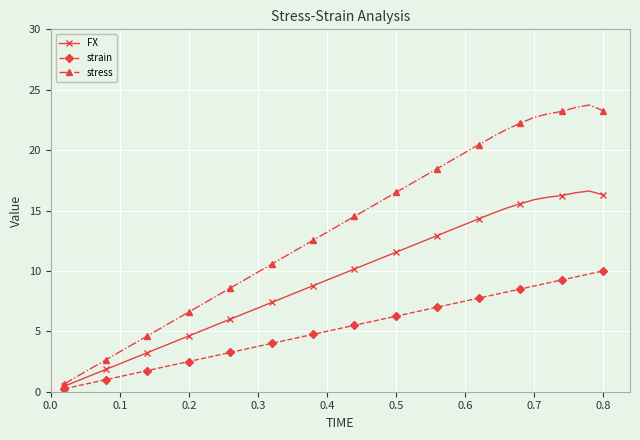

Which series has the largest range (max minus min)?

stress